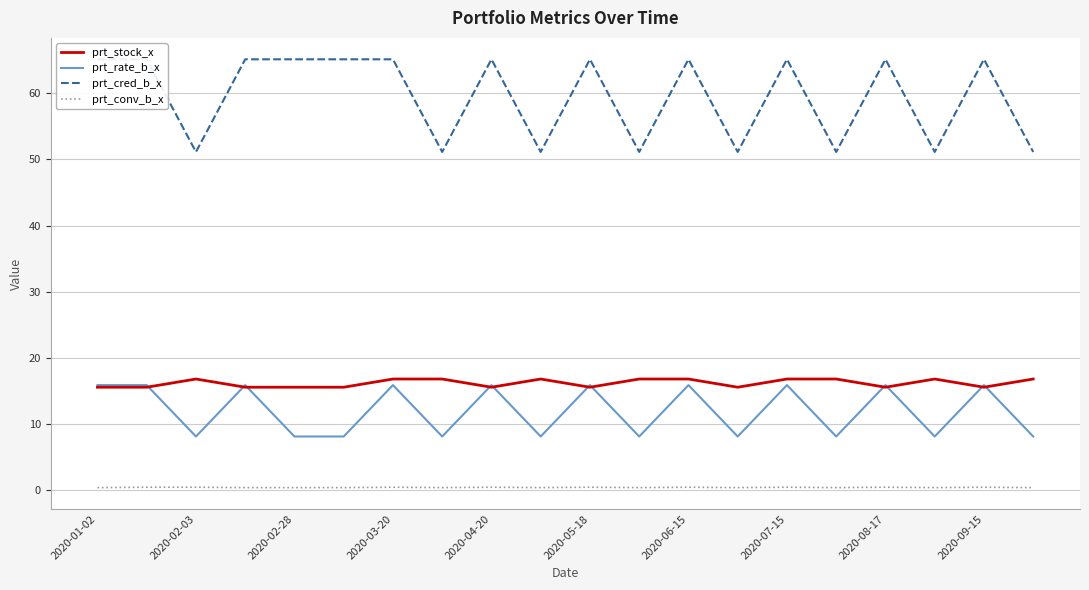

Is this an area chart (filled region under the line)?

No